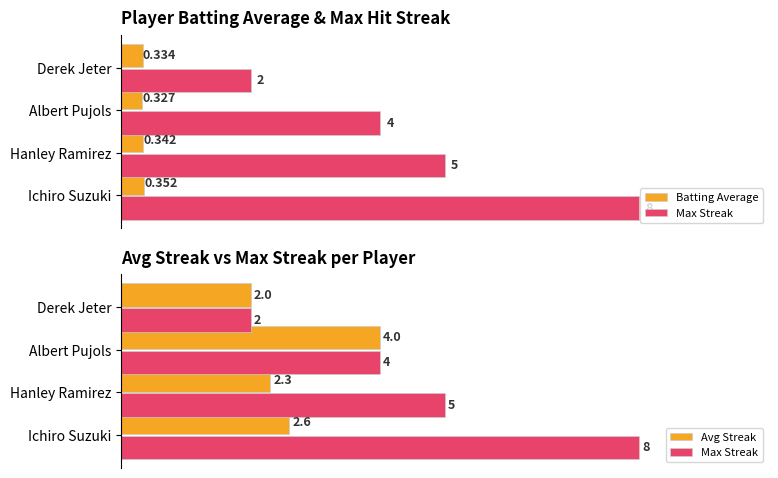

Which series changed the most between Ichiro Suzuki and Hanley Ramirez?

Max Streak